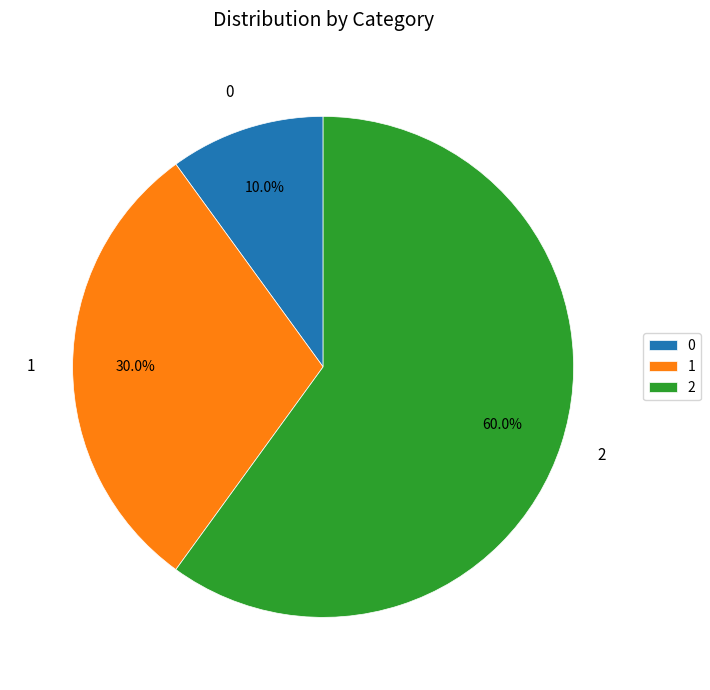

What percentage is the 2 slice, to the nearest percent?

60%